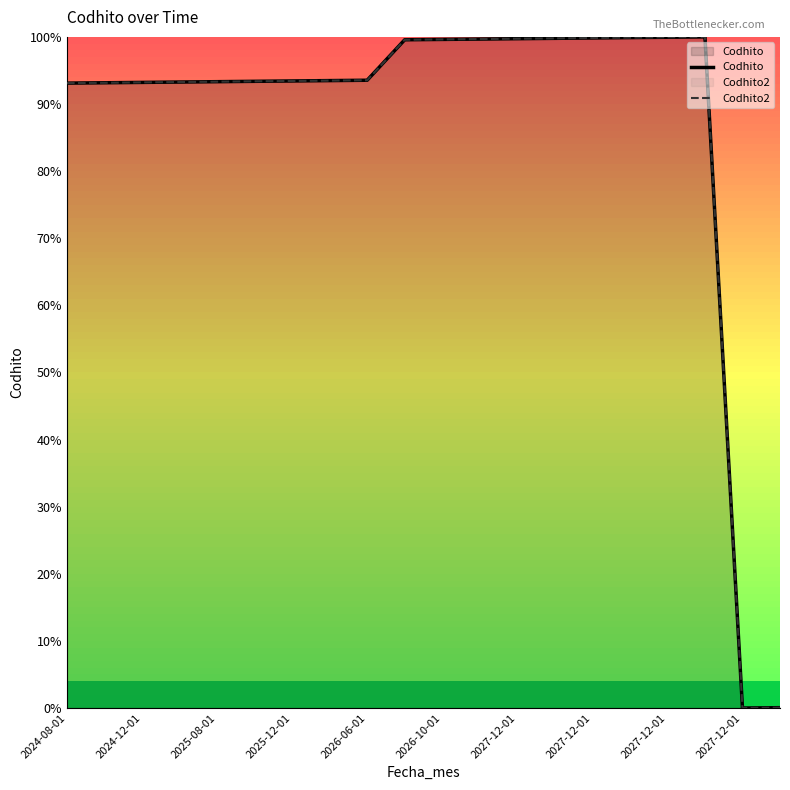

True or false: Codhito2 and Codhito intersect in this chart.

False